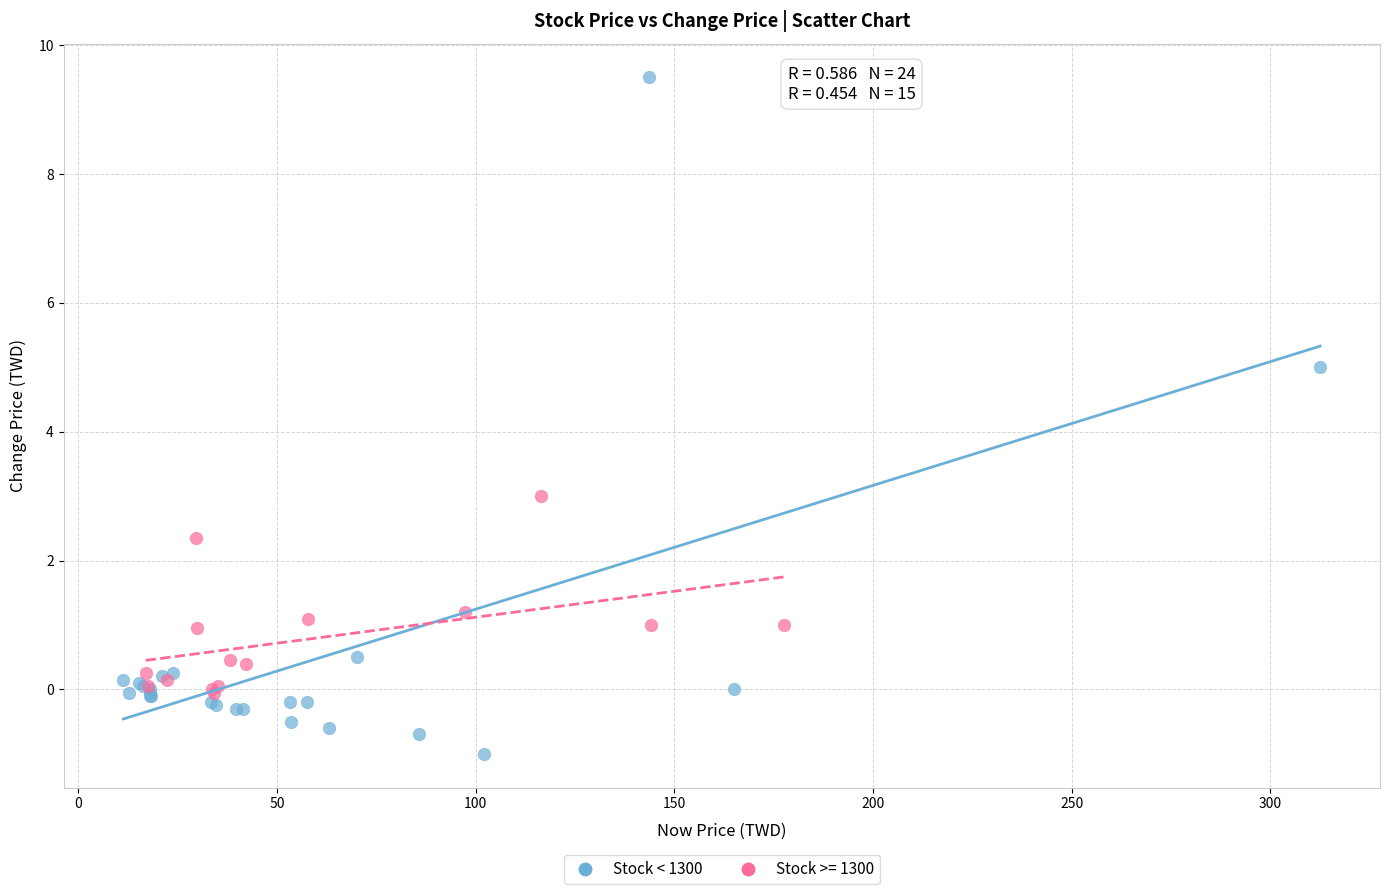

Which series has the largest Y range (max minus min)?

Stock < 1300